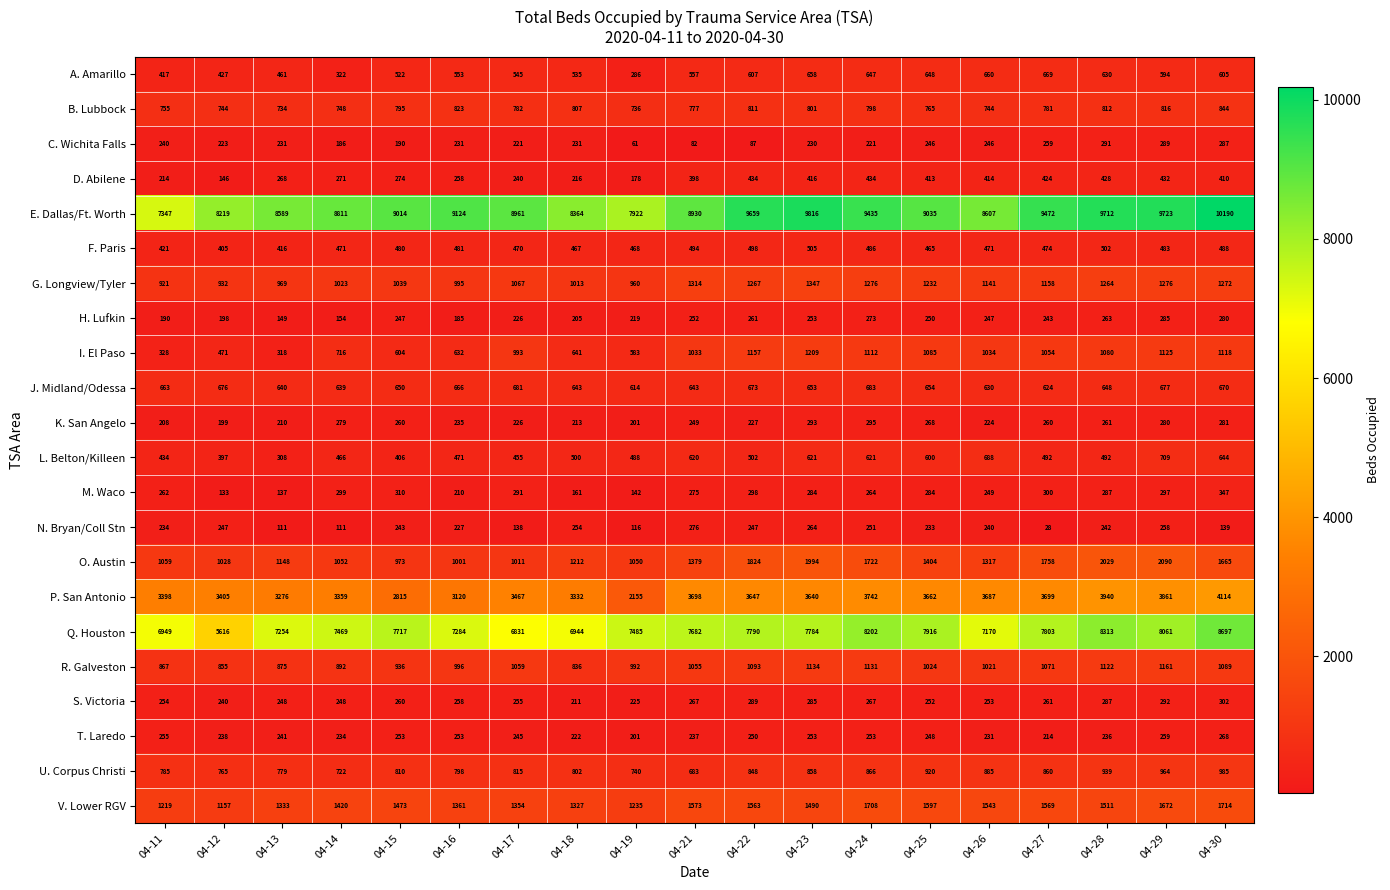

The P. San Antonio series shows 3640 at 04-23. True or false?

True